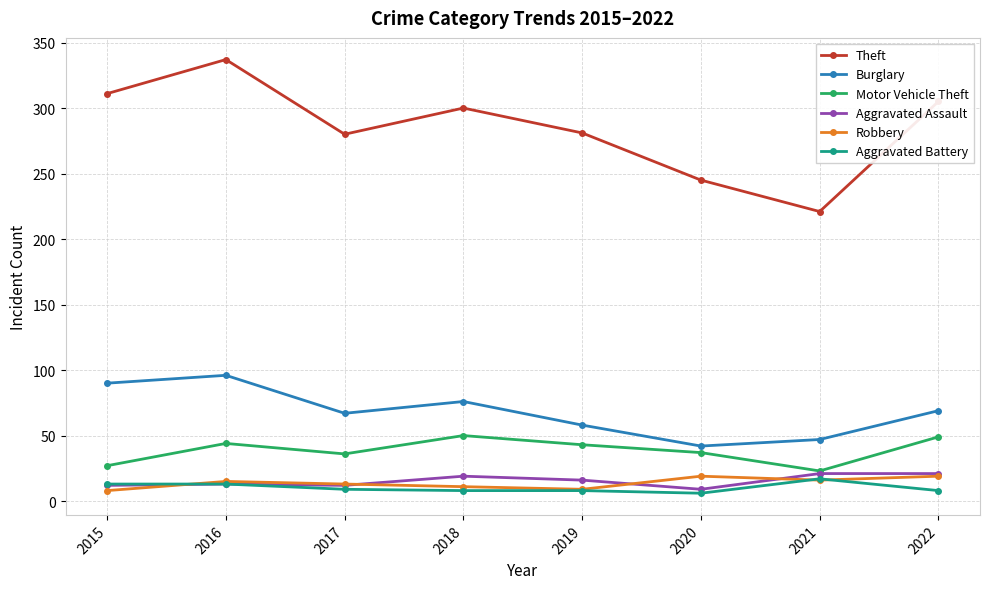

Count the number of categories in the chart.

8